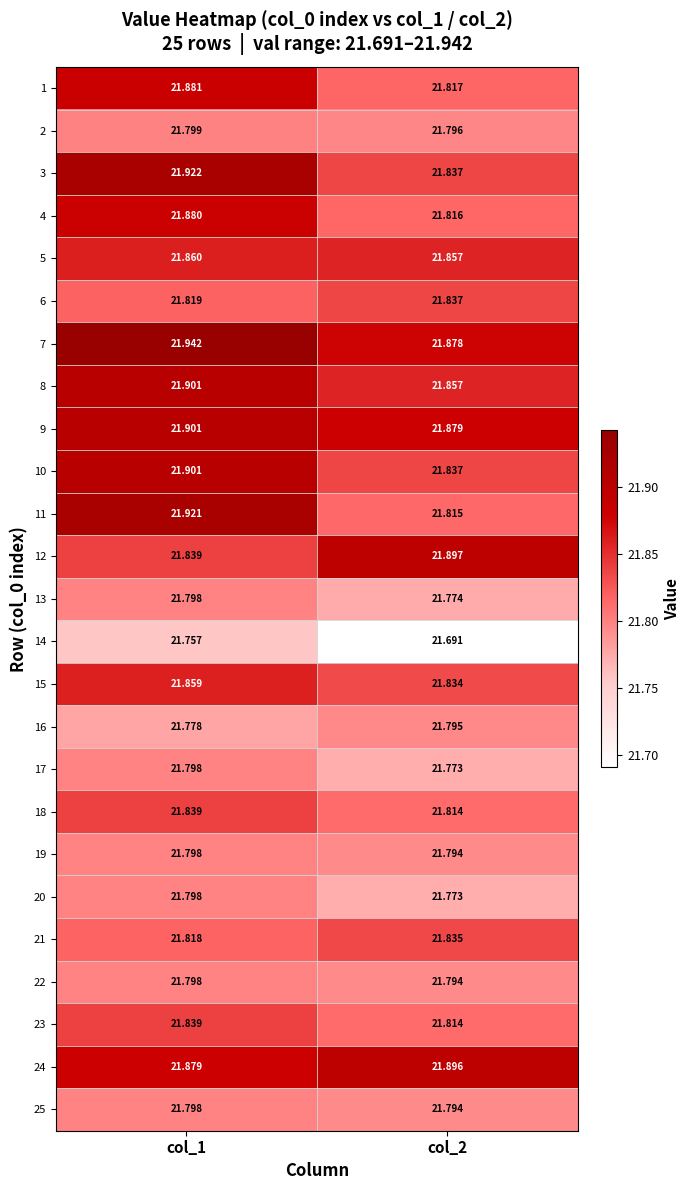

Between col_1 and col_2, which series saw the biggest shift?

11